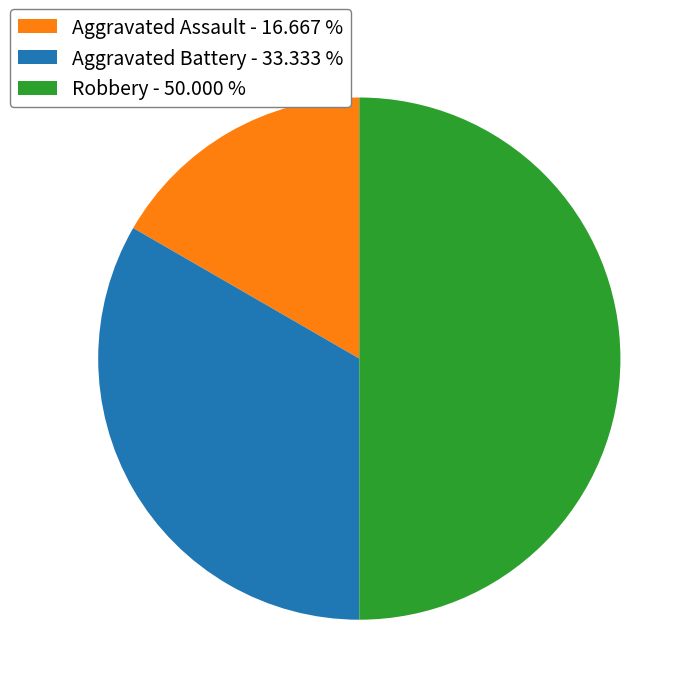

Between Robbery - 50.000 % and Aggravated Assault - 16.667 %, which is larger?

Robbery - 50.000 %